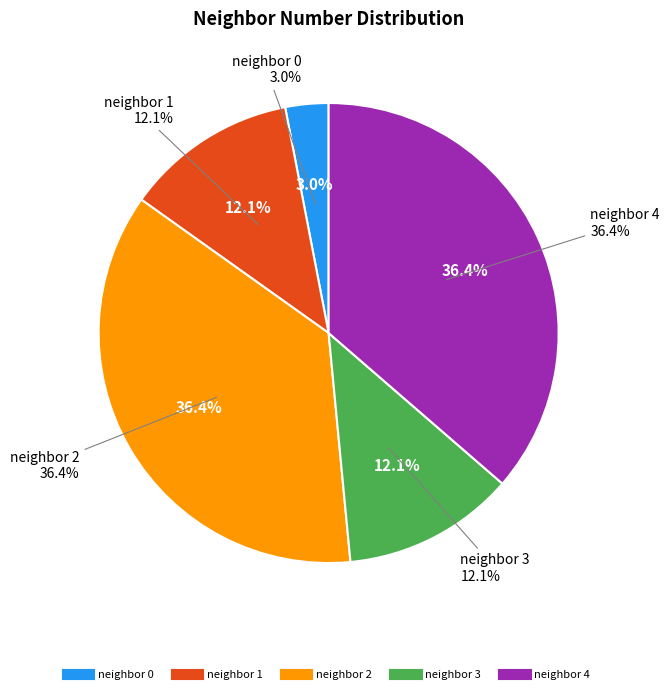

Do 4 and 3 together represent more than half of the pie?

No